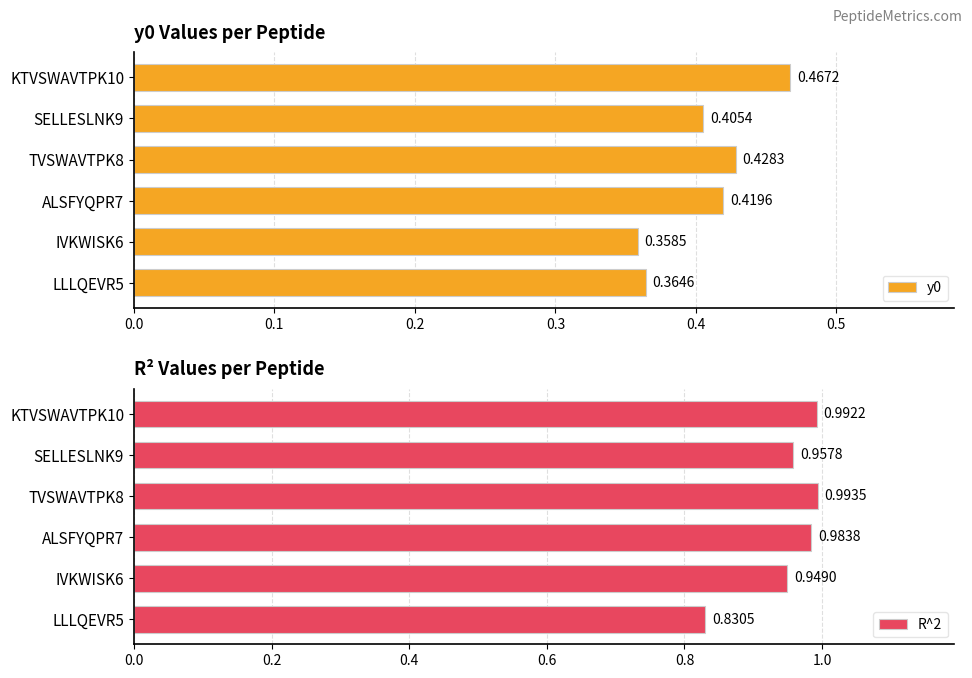

Rank the categories by y0 value from lowest to highest.

IVKWISK6, LLLQEVR5, SELLESLNK9, ALSFYQPR7, TVSWAVTPK8, KTVSWAVTPK10